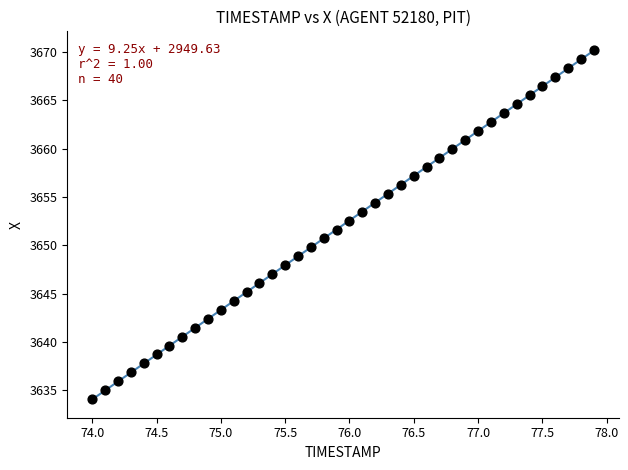

What is the range of Y values (max minus min)?

36.2